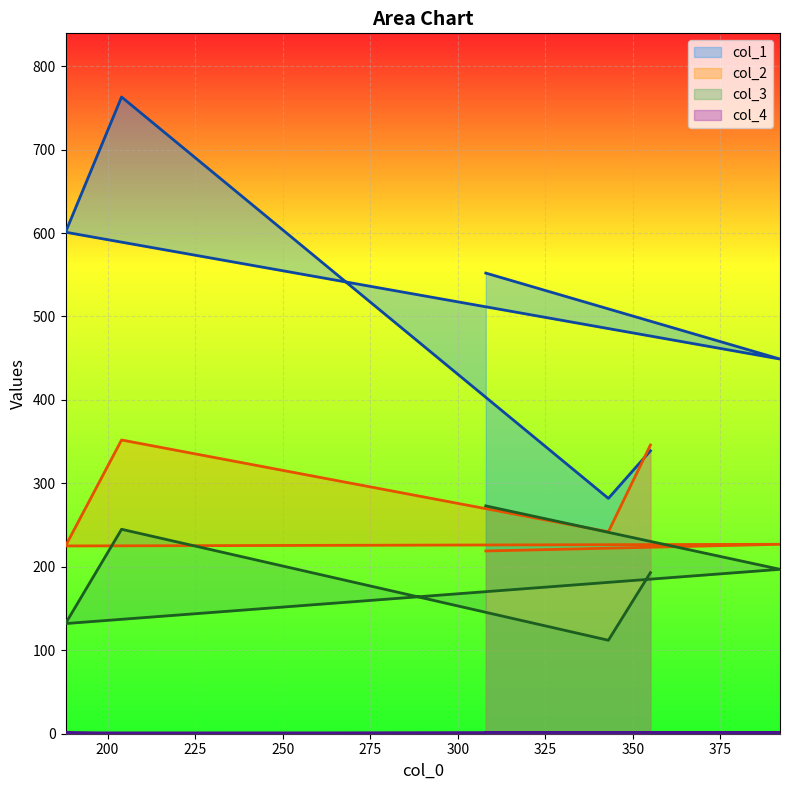

Where do col_2 and col_1 first cross each other?

355 and 343